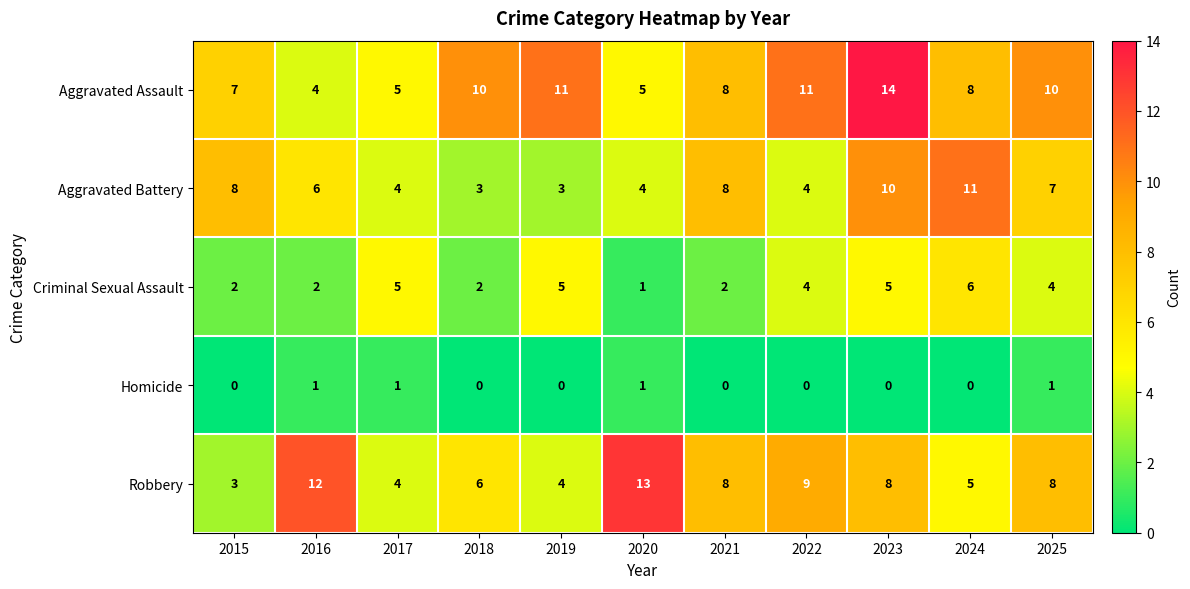

At which category is the sum across all series the highest?

2023